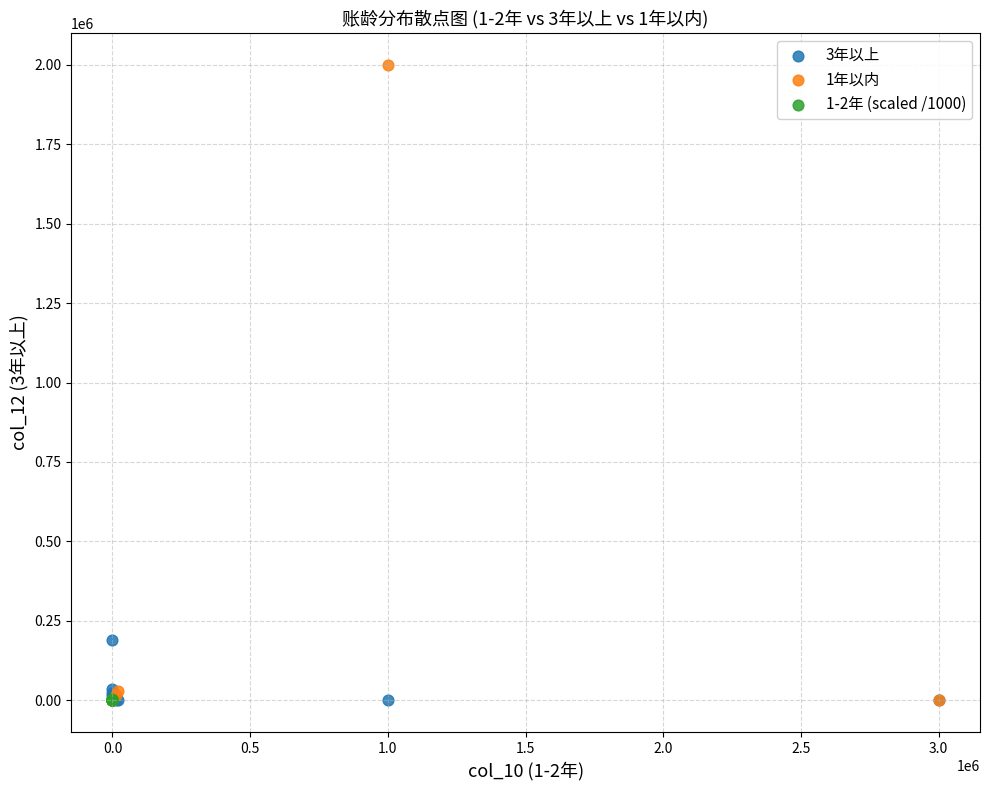

Which series reaches the maximum Y coordinate?

1年以内